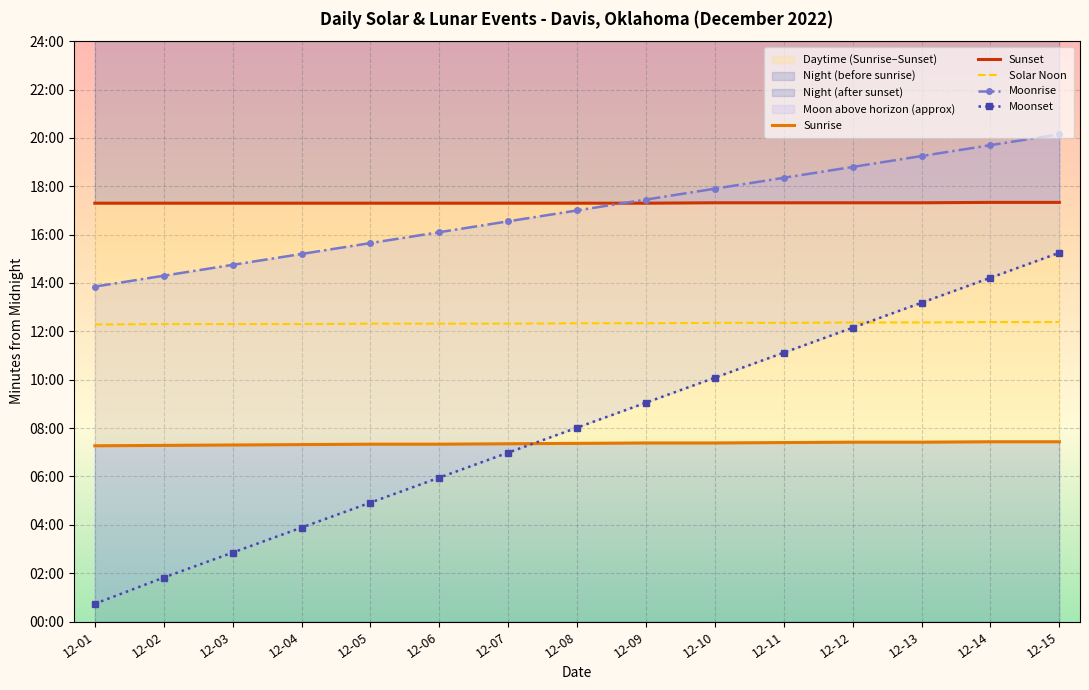

True or false: Sunrise has more than 1 interior local peaks.

False